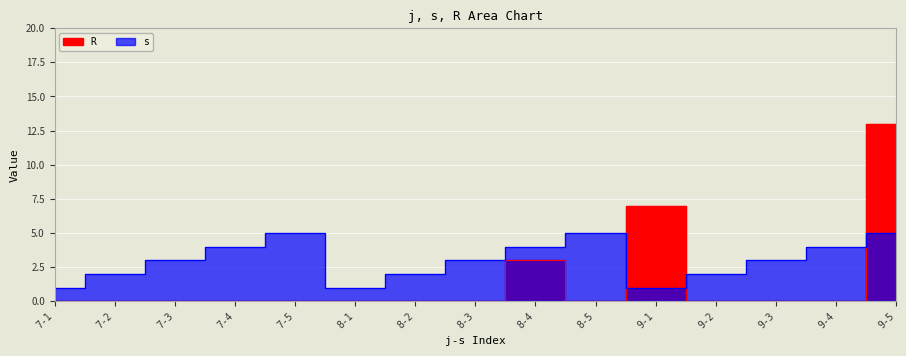

What is the difference between the highest and lowest values at 8-2?

2